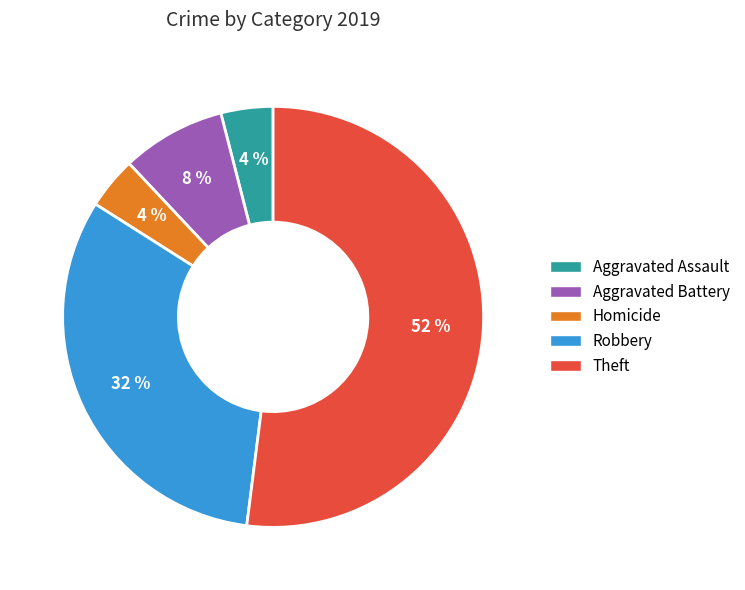

To the nearest percent, what is the difference between the largest and smallest slice percentages?

48%